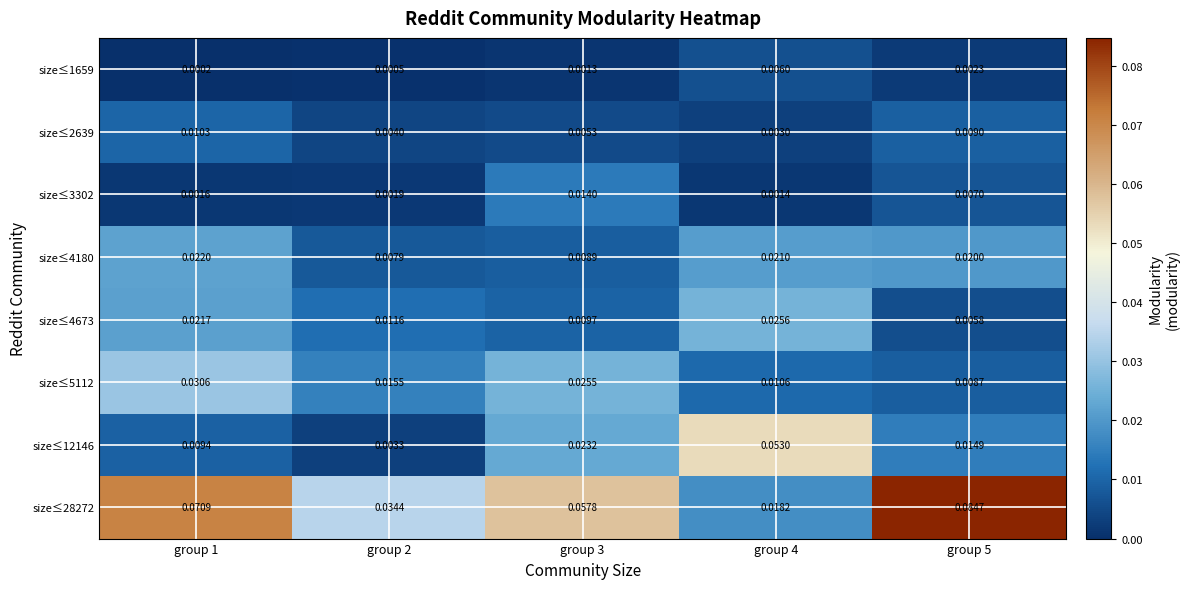

Rank the series at group 4 from highest to lowest value.

size≤12146, size≤4673, size≤4180, size≤28272, size≤5112, size≤1659, size≤2639, size≤3302